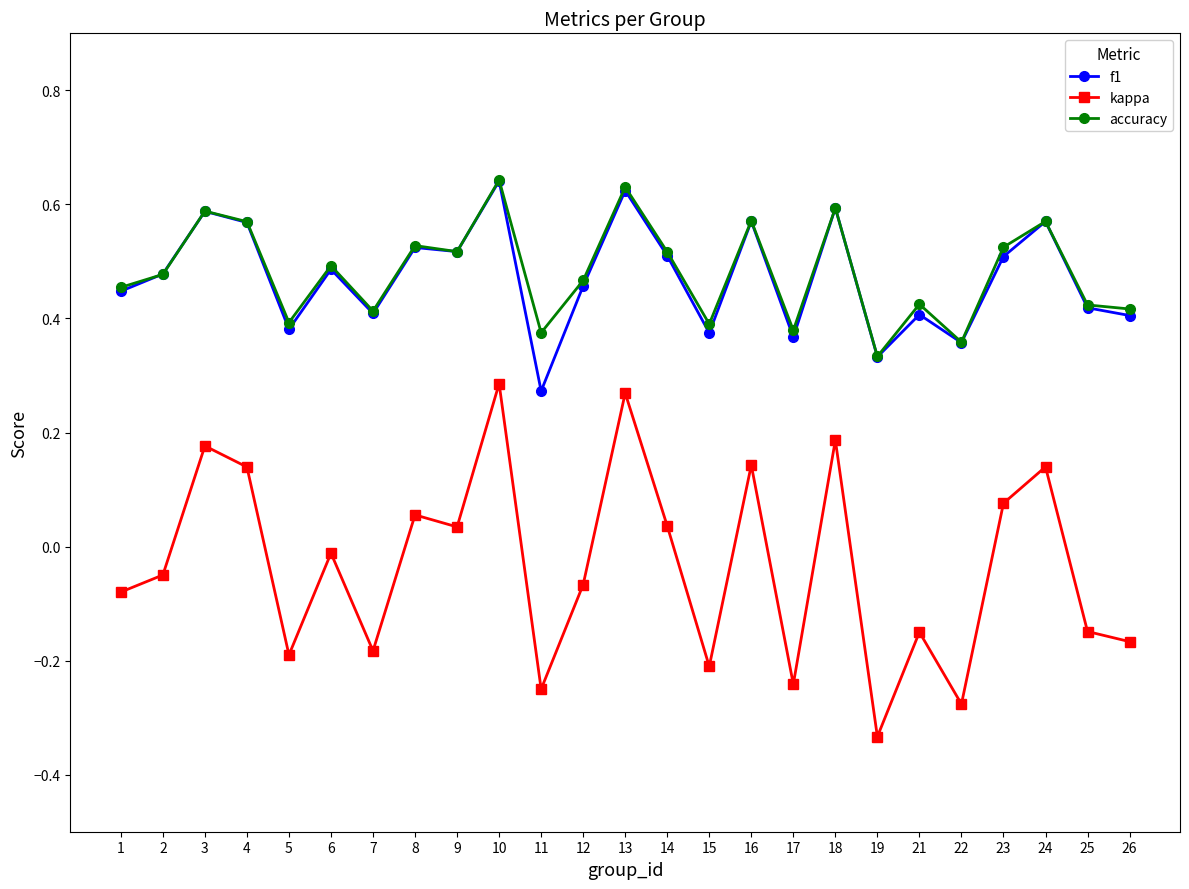

What is the total value across all series at 18?

1.4